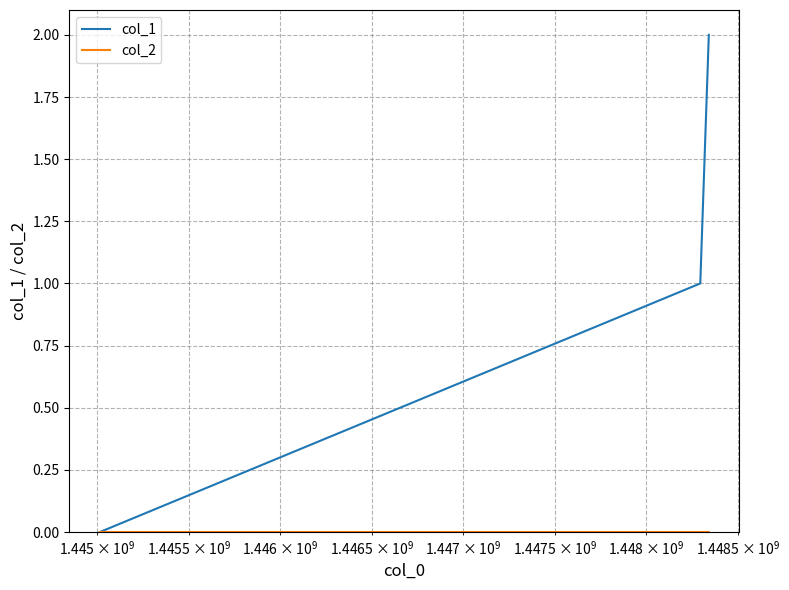

How many series are shown in this chart?

2